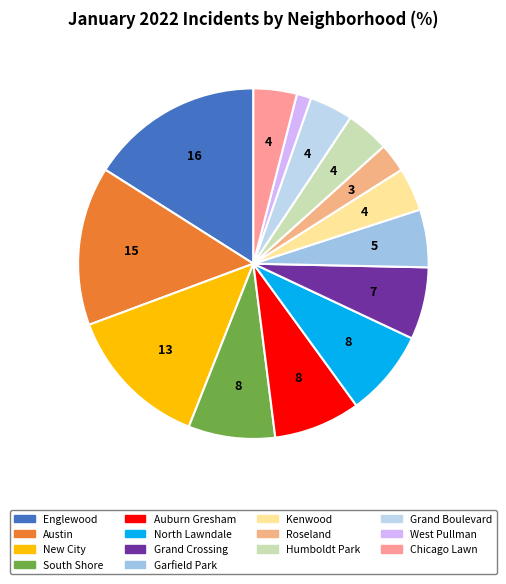

To the nearest percent, what percentage of the pie is Humboldt Park?

4%